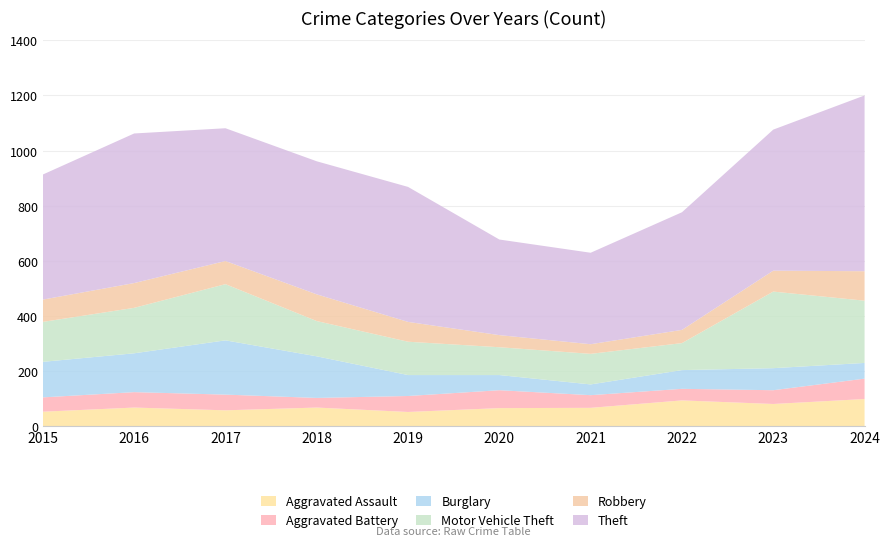

Reading right to left, list all the values displayed in this chart.

Aggravated Assault: 98	80	93	66	65	51	67	57	67	52
Aggravated Battery: 74	50	42	46	65	58	35	57	56	52
Burglary: 57	80	68	39	55	76	151	197	141	129
Motor Vehicle Theft: 226	278	98	111	101	121	128	204	165	145
Robbery: 107	76	48	35	44	72	97	84	90	81
Theft: 638	512	427	332	347	490	483	482	543	454